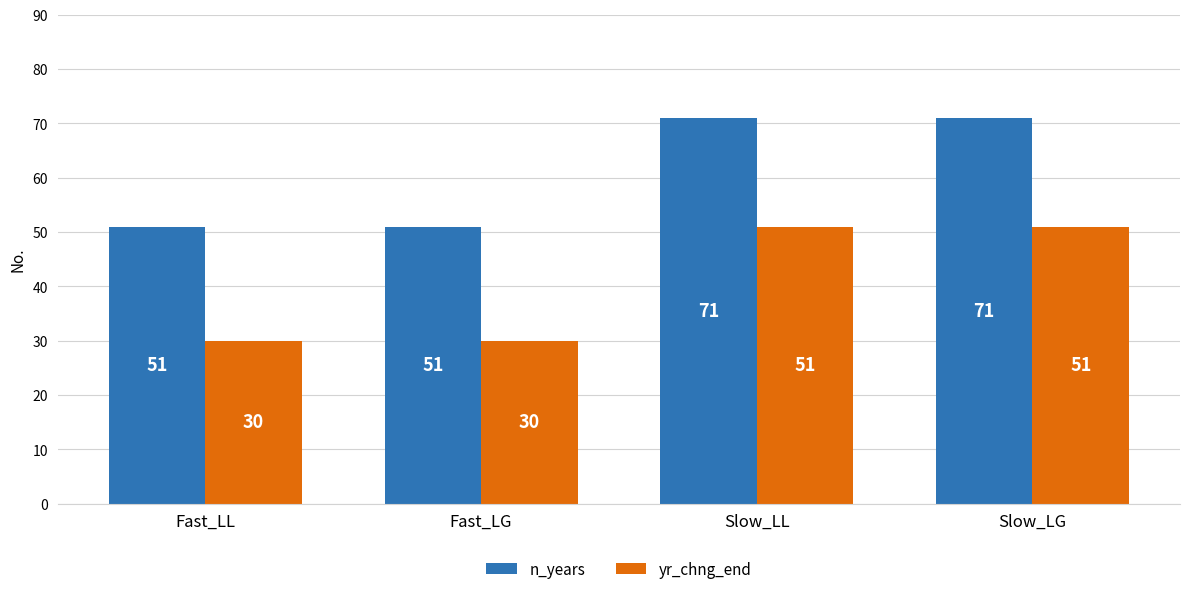

Reading right to left, what are all the values shown in this chart?

n_years: Slow_LG=71	Slow_LL=71	Fast_LG=51	Fast_LL=51
yr_chng_end: Slow_LG=51	Slow_LL=51	Fast_LG=30	Fast_LL=30